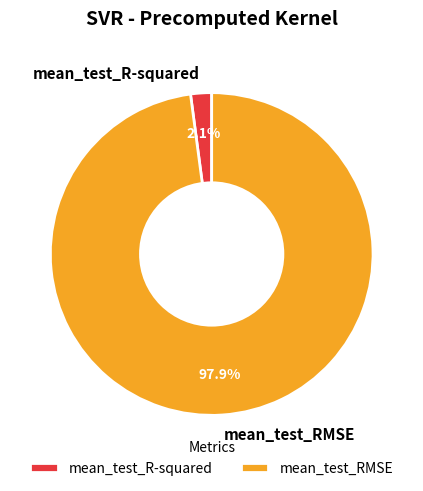

Which slice represents more than half of the pie?

mean_test_RMSE